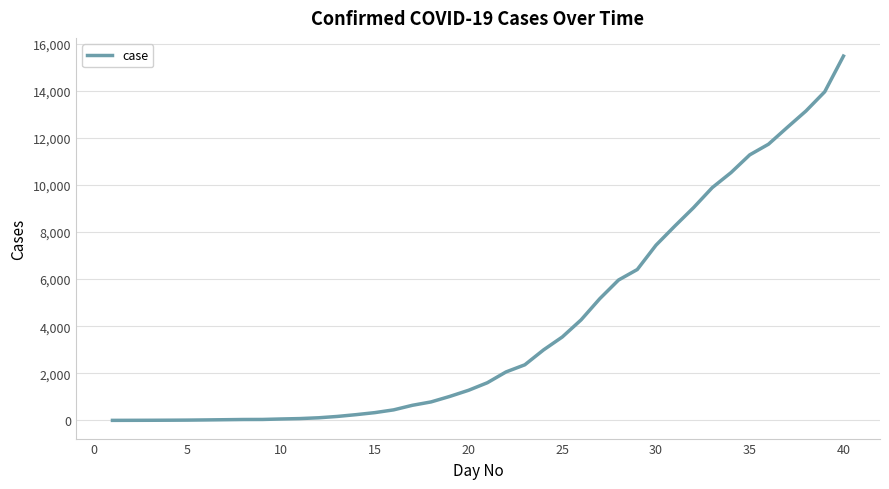

What is the maximum value shown in the chart?

15472